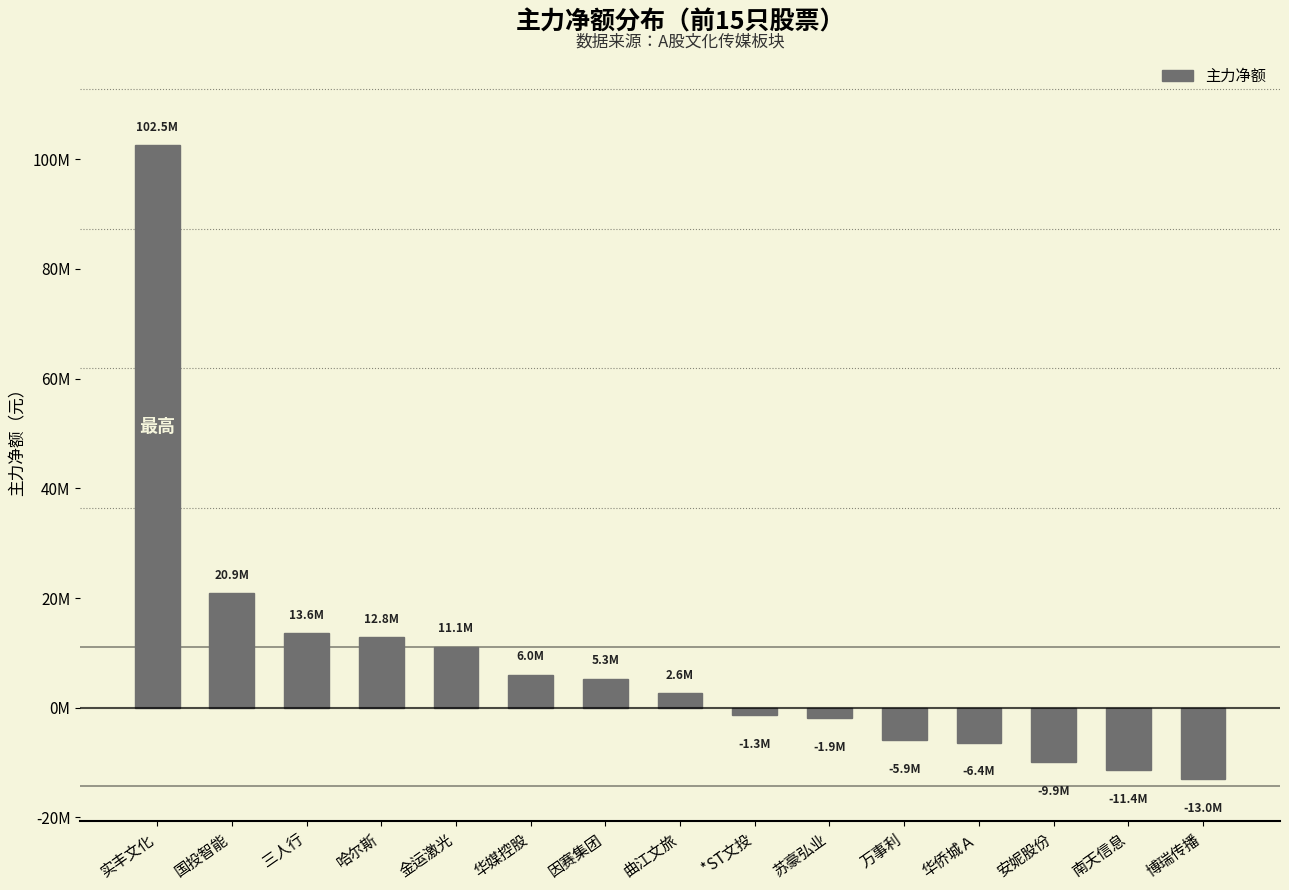

What position from the left is 博瑞传播?

15